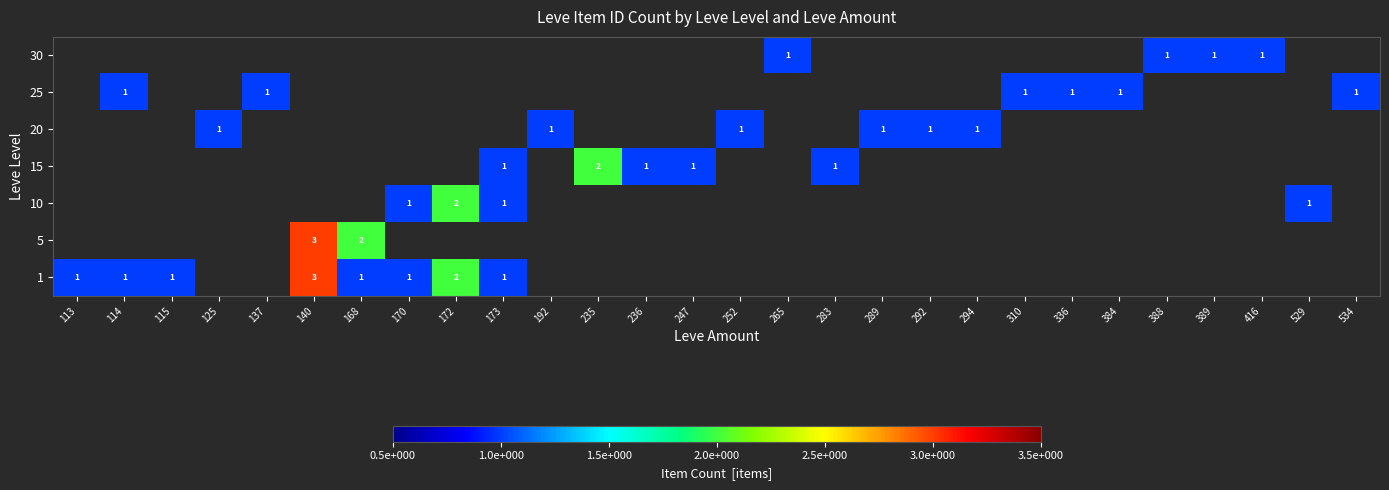

True or false: 1 has a value of 1 at 114.

True